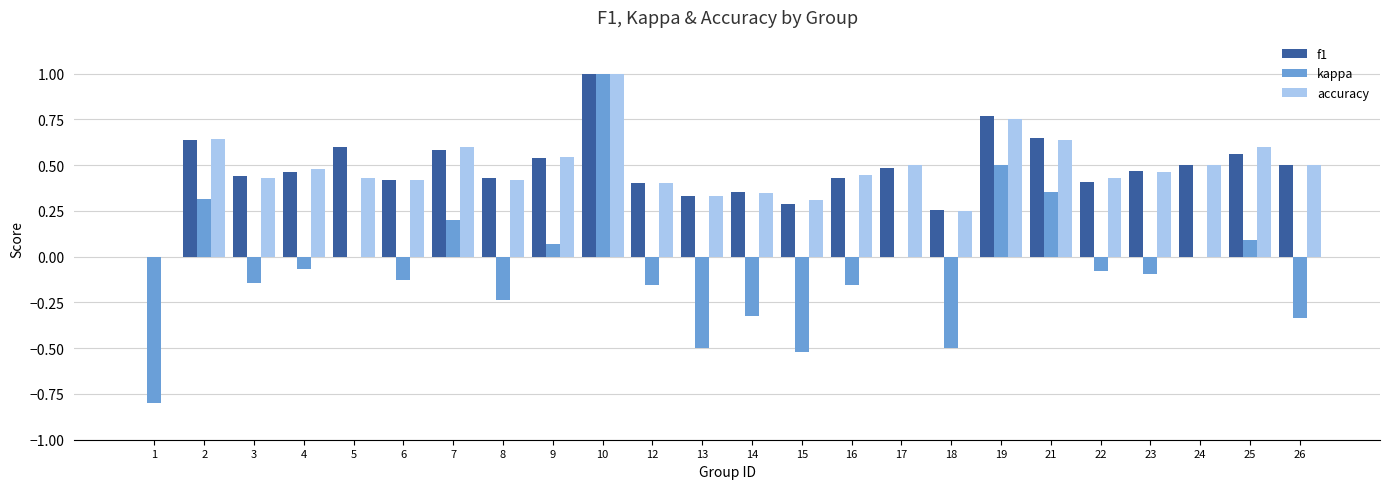

How many data points does each series have?

24